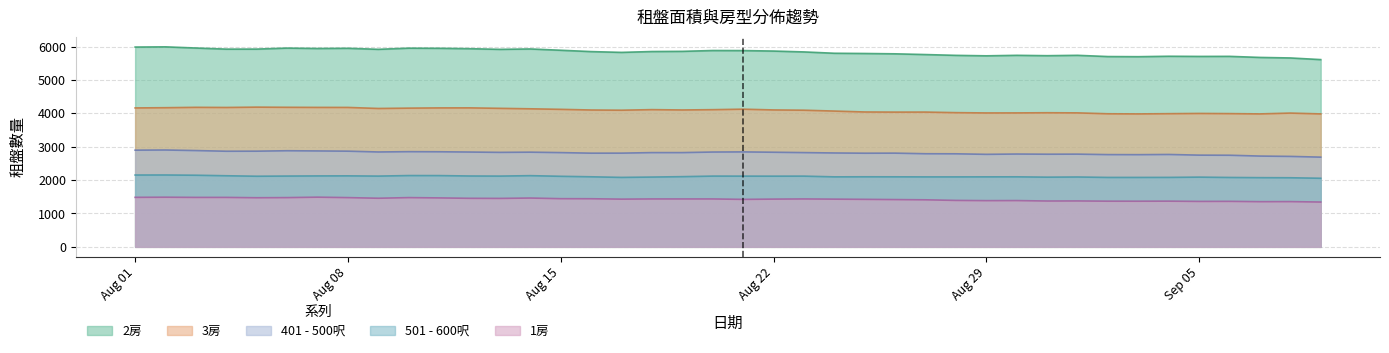

What is the total value across all series at 2023-08-18?

16321